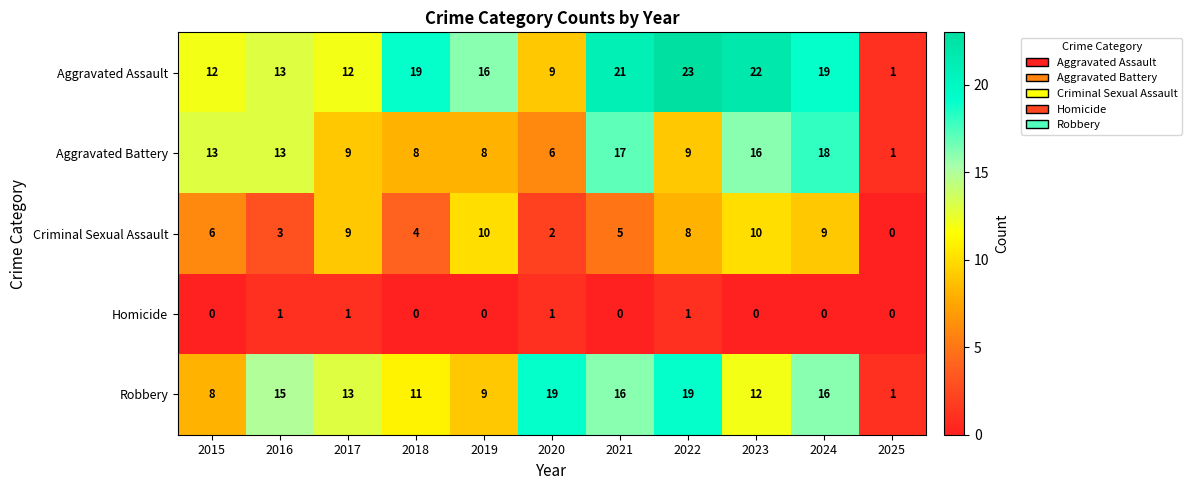

What is the approximate value of Robbery at 2022?

19